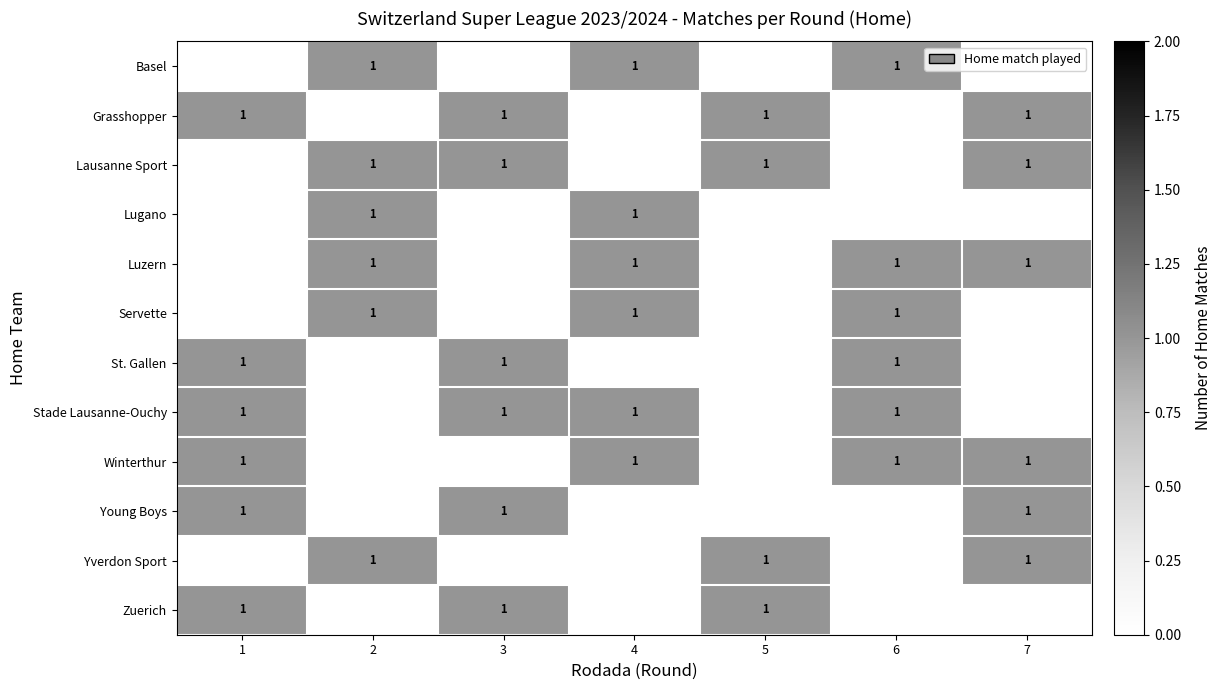

True or false: Young Boys has a value of 1 at 7.

True